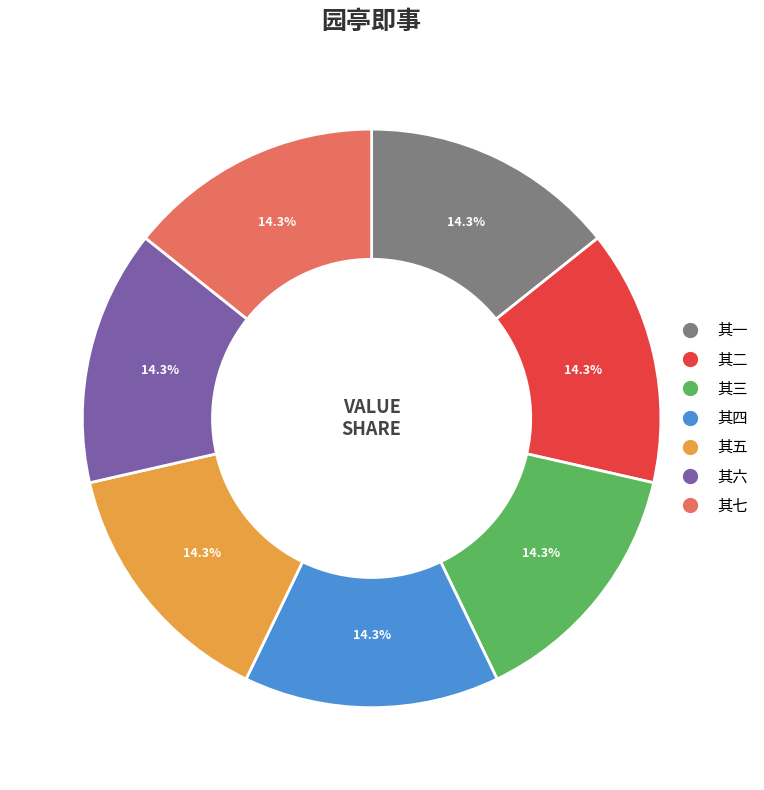

Does any single category account for the majority?

No